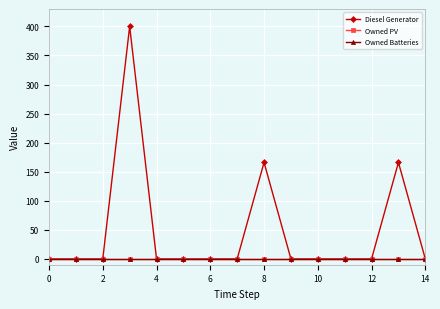

True or false: Owned PV and Owned Batteries intersect in this chart.

False